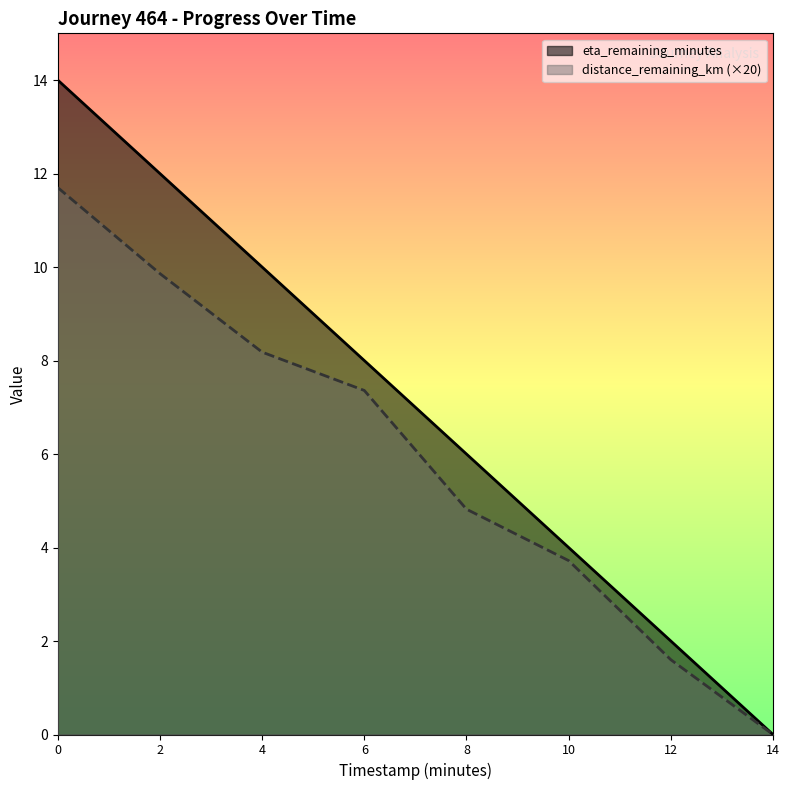

Count the number of data series in this chart.

2